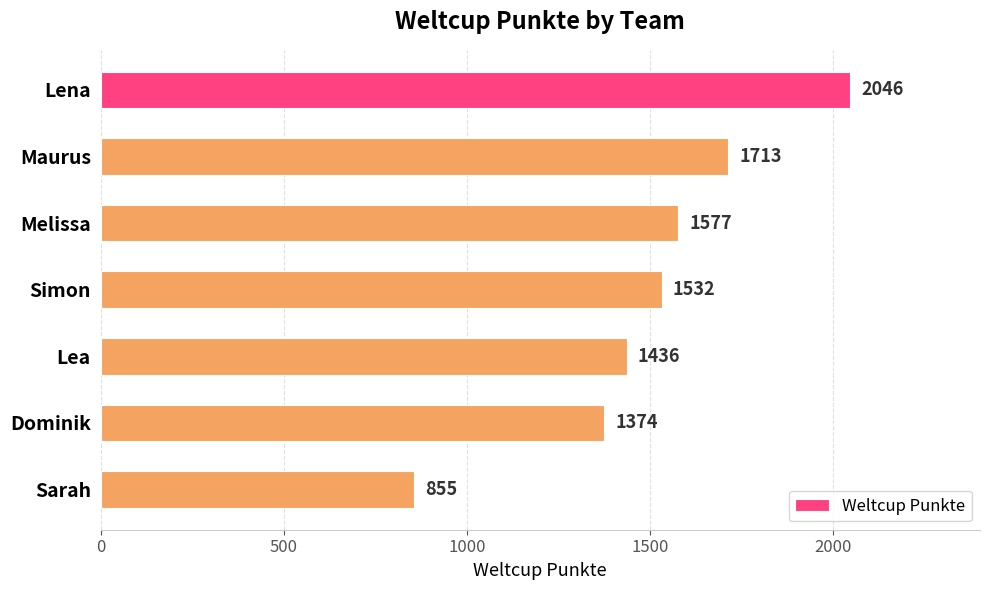

Is it true that the value at Simon is 1532?

True